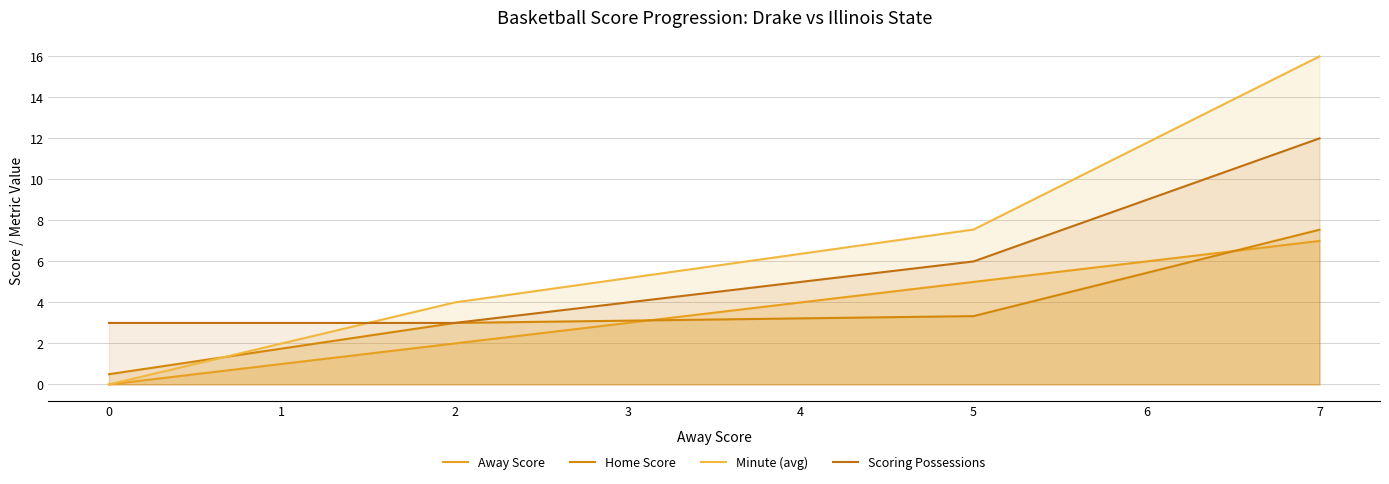

Count the number of data series in this chart.

4